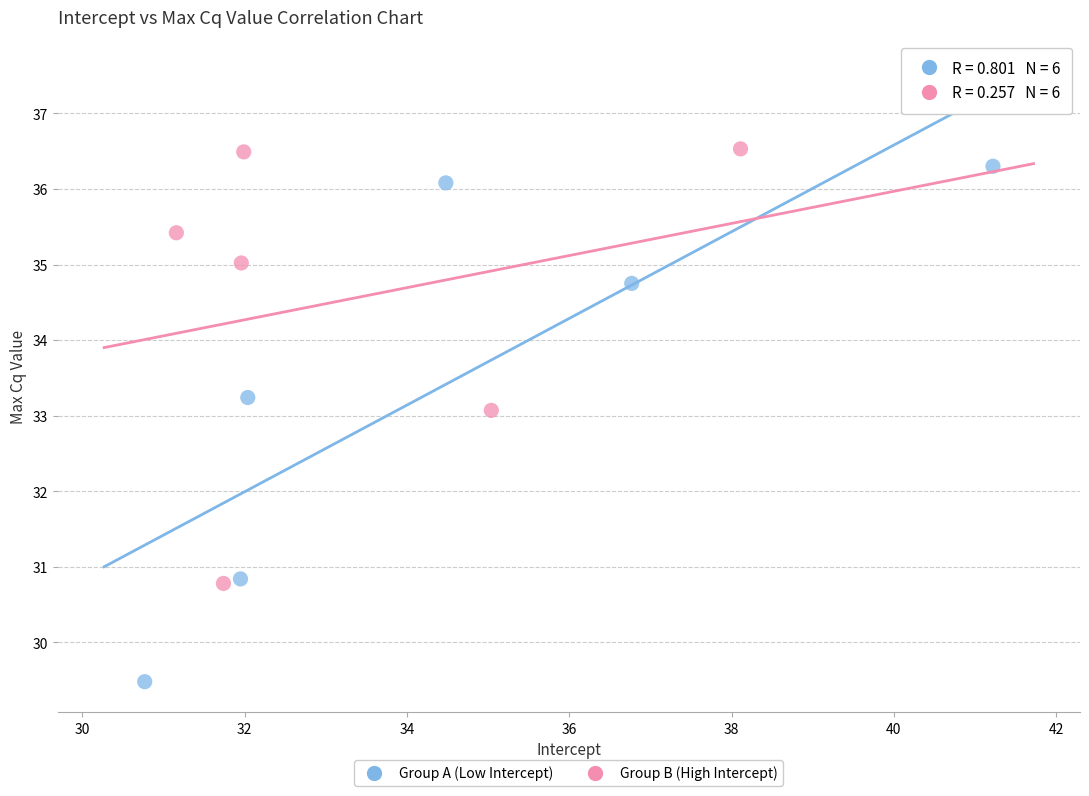

Which series contains the highest Y value?

Group B (High Intercept)